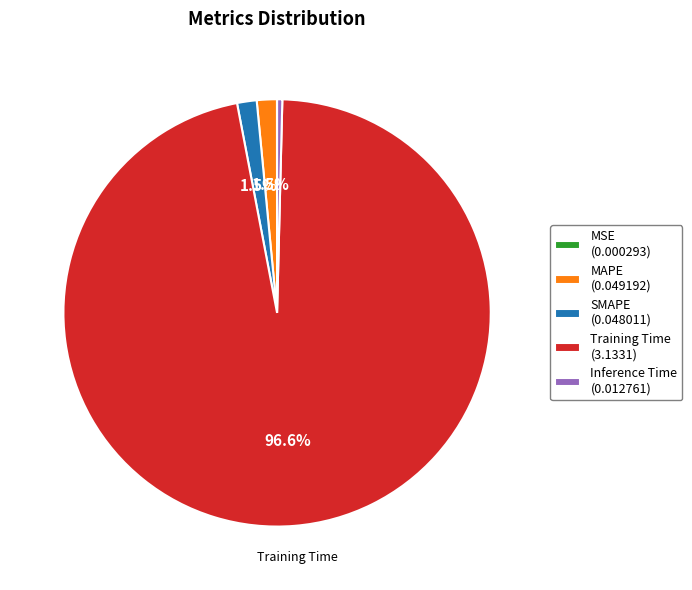

Combined, do SMAPE (0.048011) and Inference Time (0.012761) account for over 50%?

No